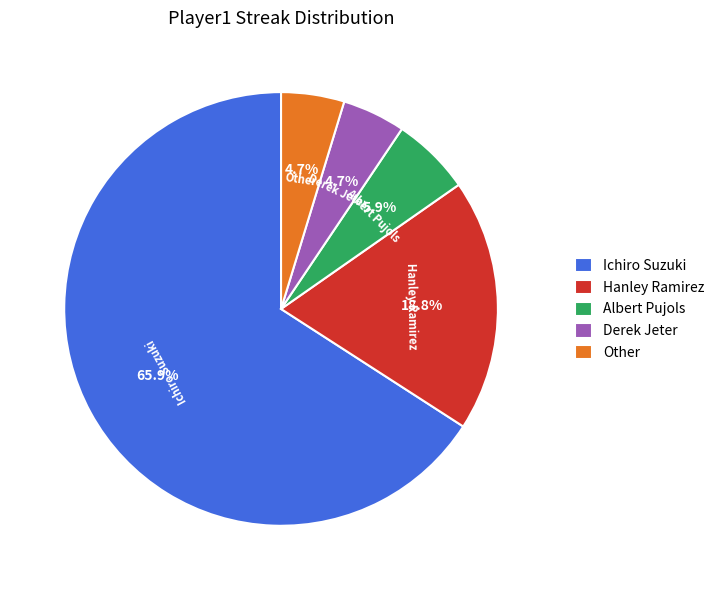

Which has a higher value, Hanley Ramirez or Ichiro Suzuki?

Ichiro Suzuki